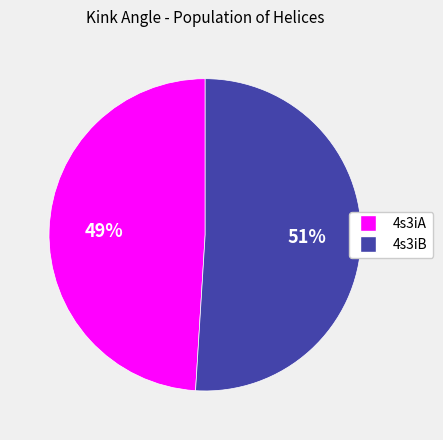

Which slice represents more than half of the pie?

4s3iB